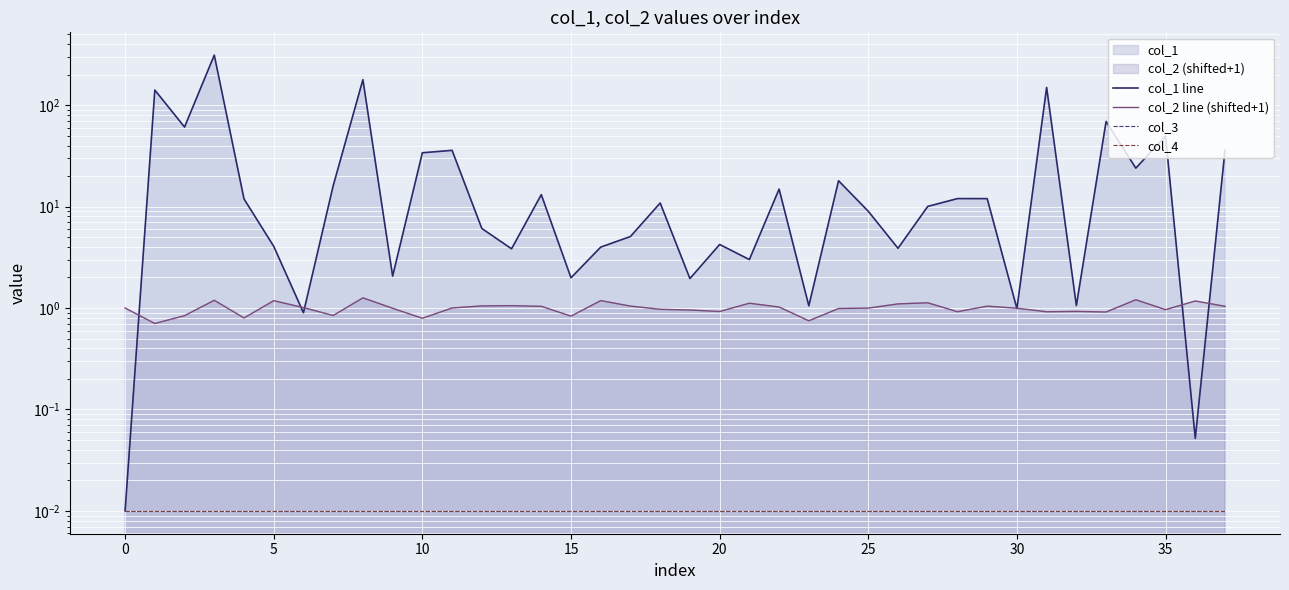

Count the number of data series in this chart.

4